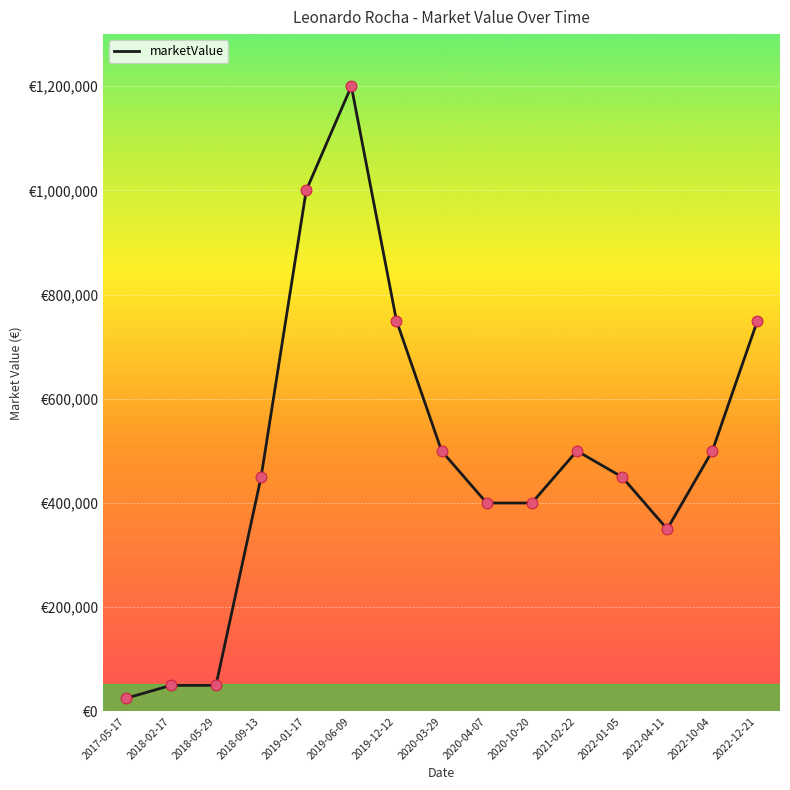

What is the ratio of the value at 2022-10-04 to the value at 2020-04-07?

1.2